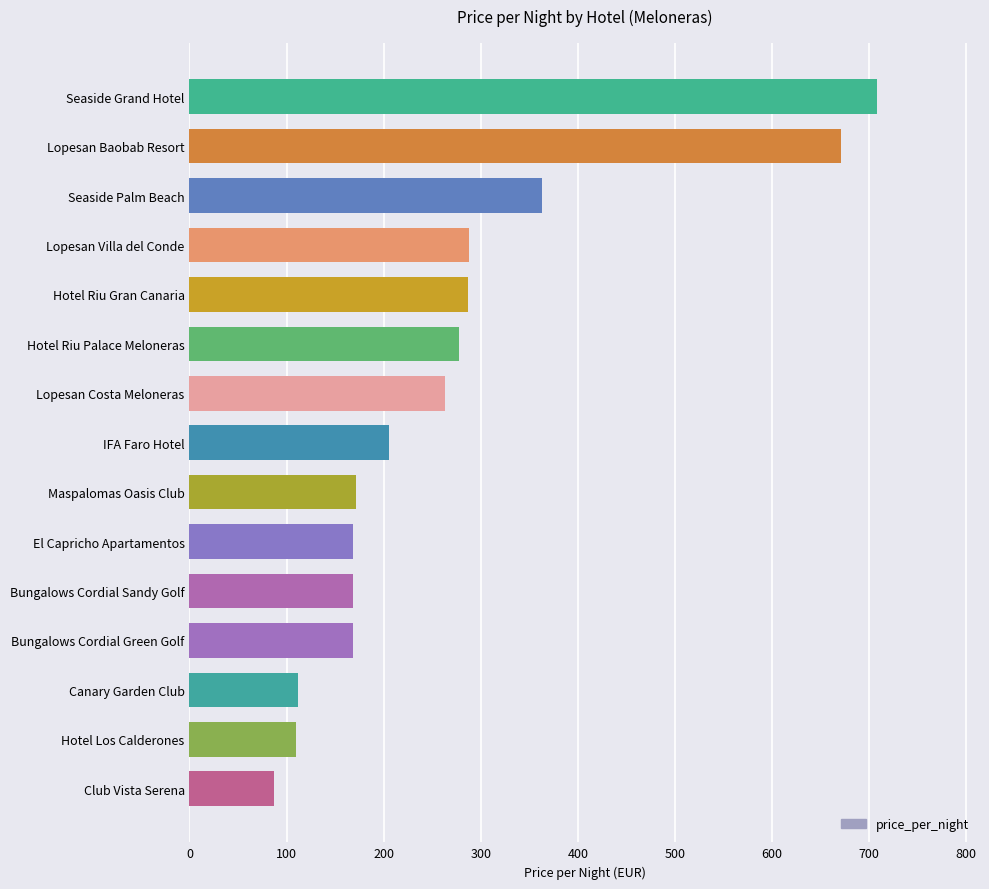

What is the label of the 11th bar from the top?

Bungalows Cordial Sandy Golf